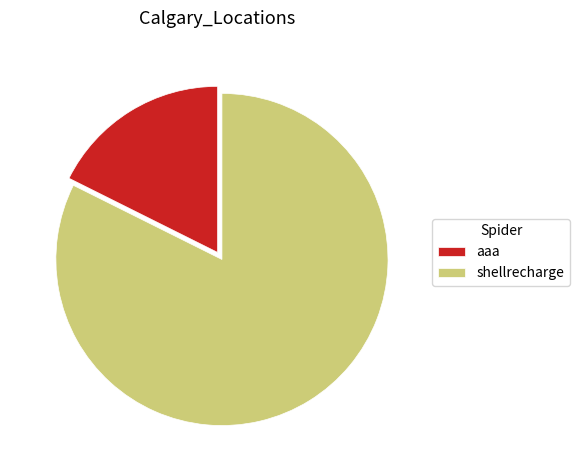

Is there any slice that represents more than half of the pie?

Yes